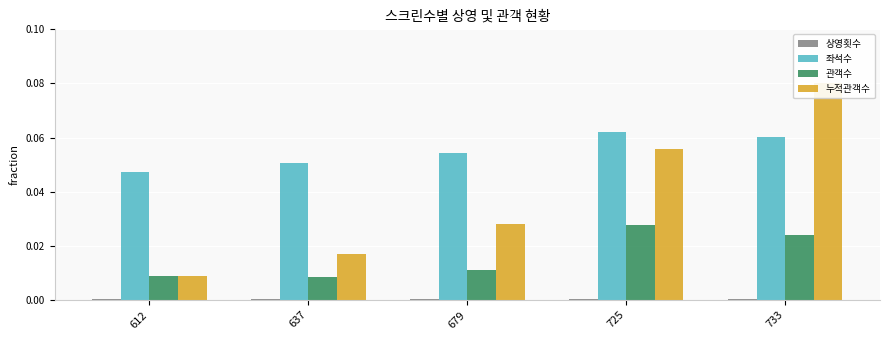

What are all the series names shown in the legend?

상영횟수, 좌석수, 관객수, 누적관객수